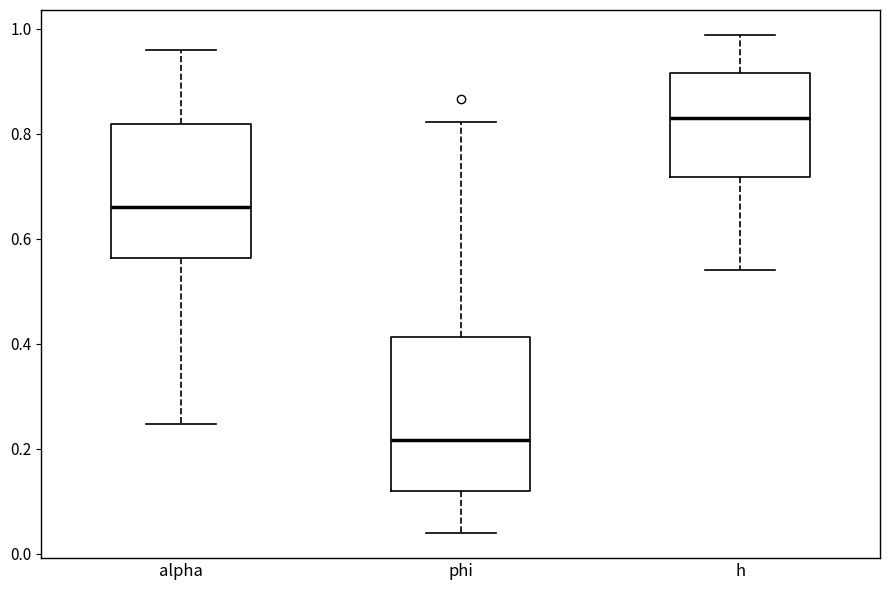

Where does the upper whisker of the box for h end on the y-axis? The values are not printed on the chart, so give them approximately, as read against the axis.

0.98